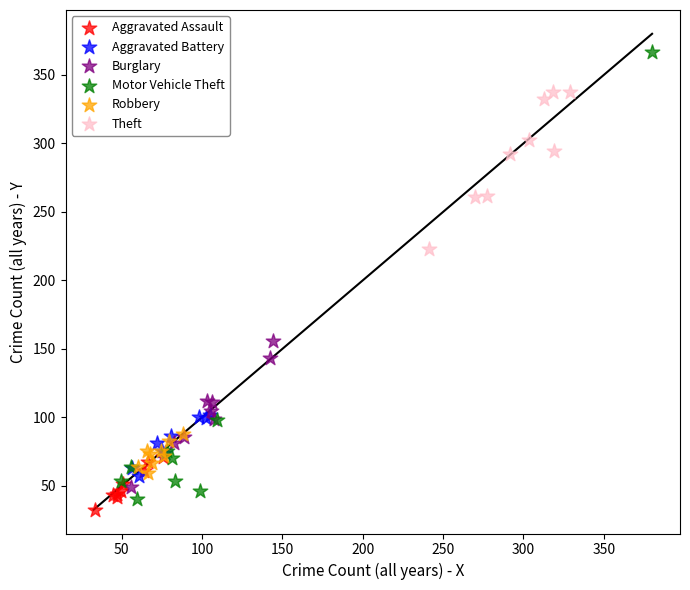

Which series has the widest spread of Y values?

Motor Vehicle Theft